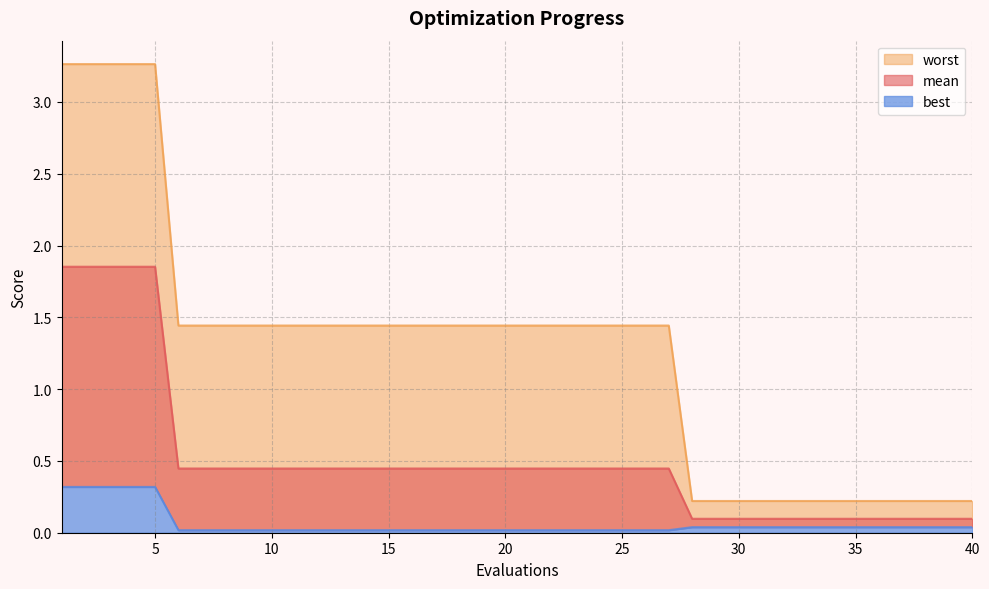

What is the difference between the maximum and minimum values in the best series?

0.3